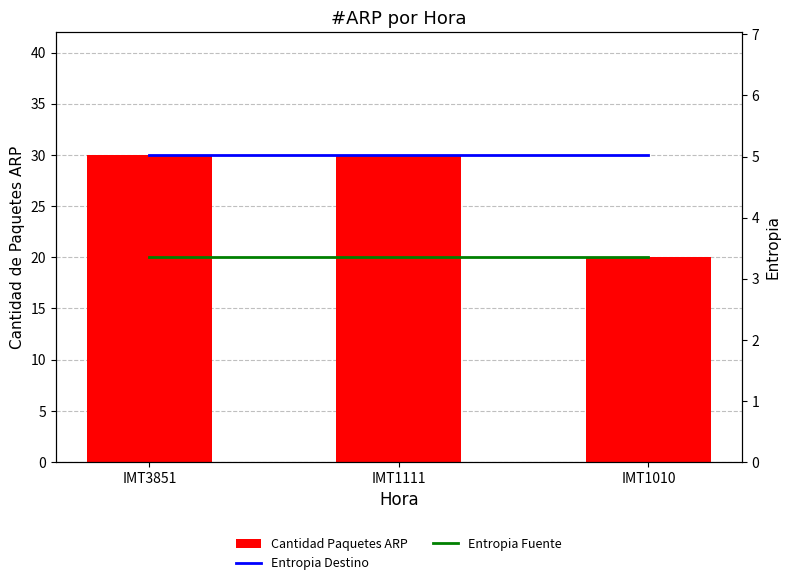

What is the sum of the Entropia Destino values at IMT1111 and IMT3851?

10.1